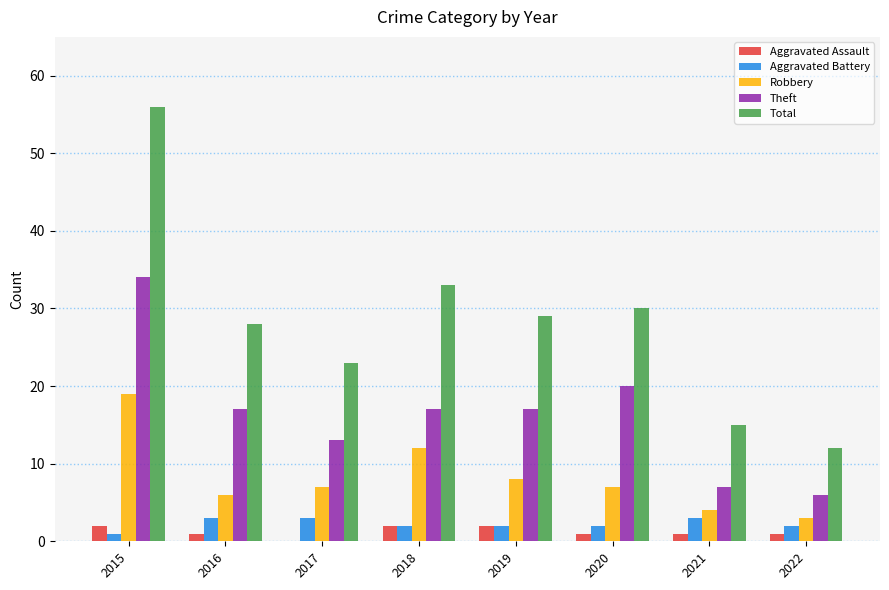

Read the Theft value at 2016, to the nearest 5.

15